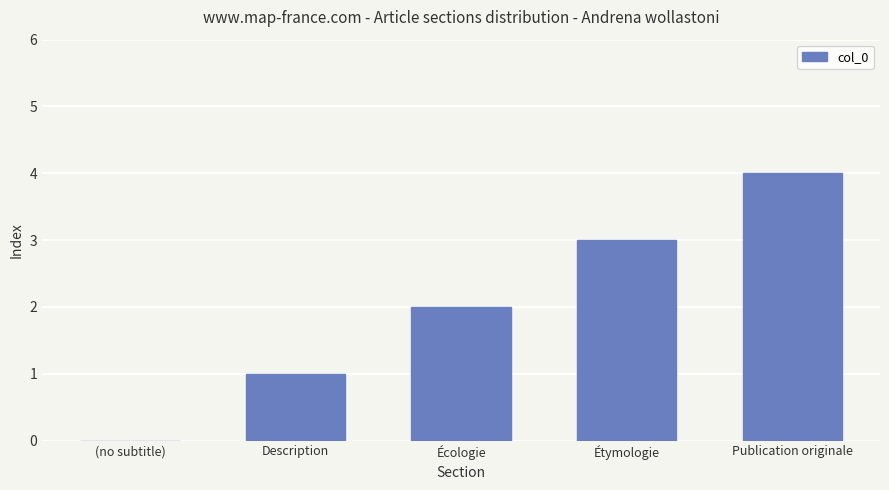

True or false: the data shows 4 at Publication originale.

True